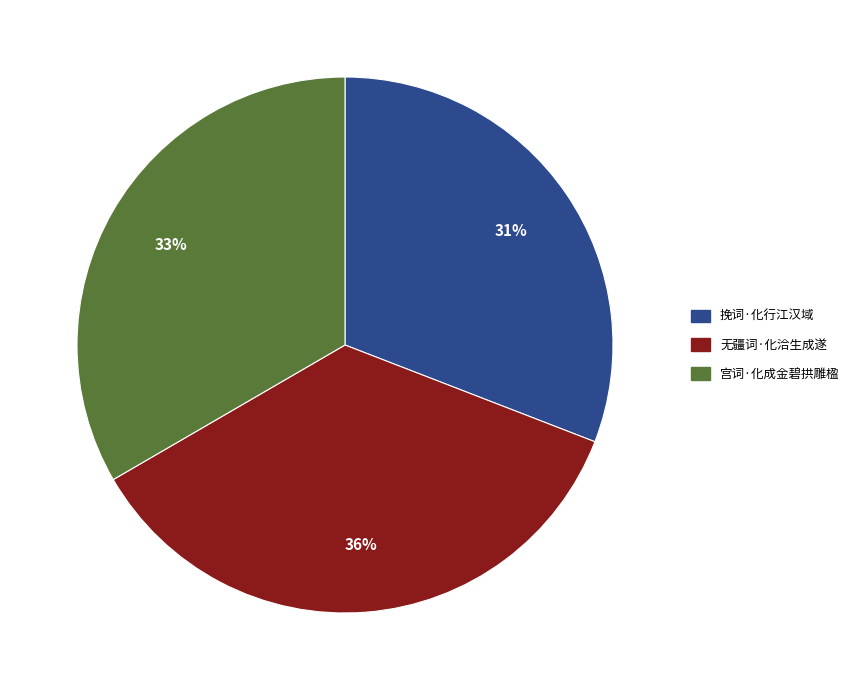

Which category has the smallest portion of the pie?

挽词·化行江汉域